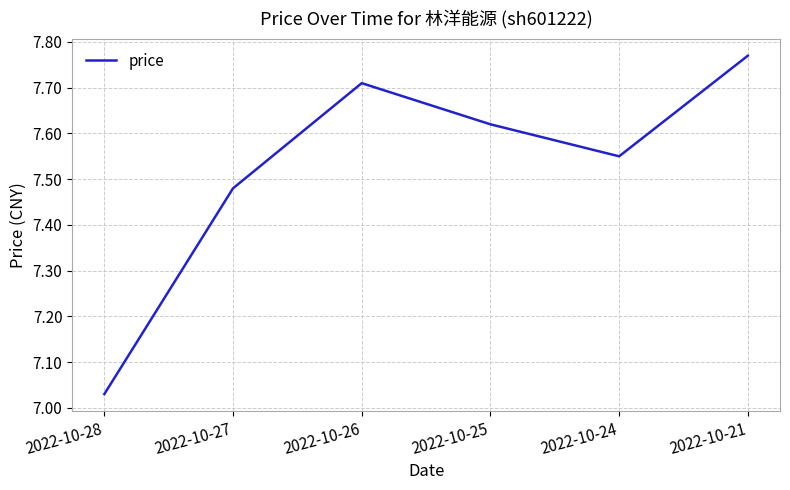

How many lines are shown in the chart?

1